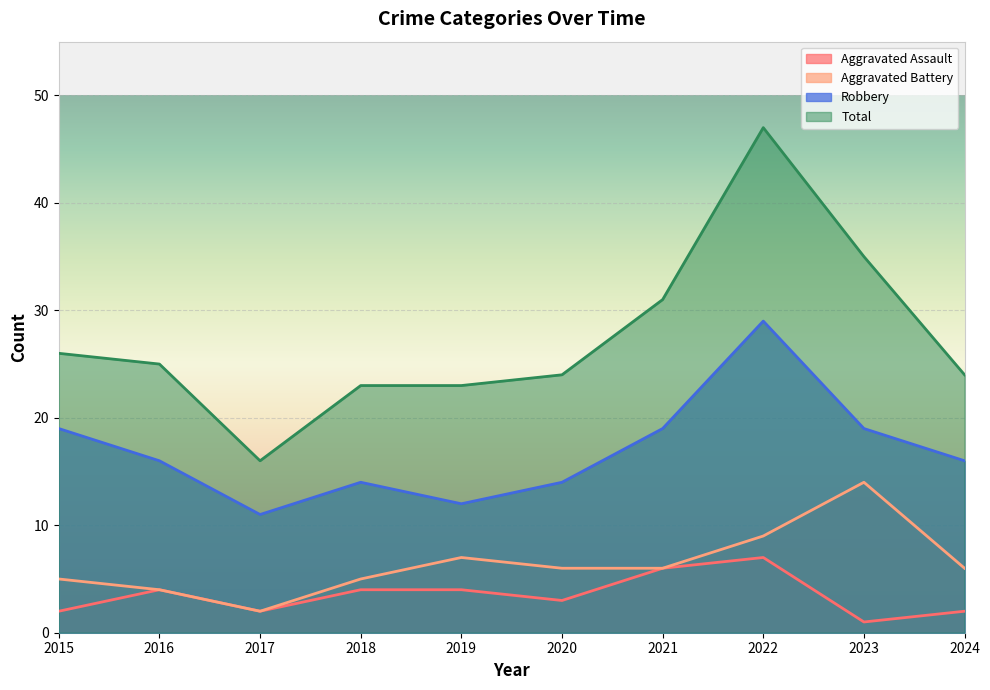

Reading left to right, extract all data points from this chart.

Aggravated Assault: 2015=2	2016=4	2017=2	2018=4	2019=4	2020=3	2021=6	2022=7	2023=1	2024=2
Aggravated Battery: 2015=5	2016=4	2017=2	2018=5	2019=7	2020=6	2021=6	2022=9	2023=14	2024=6
Robbery: 2015=19	2016=16	2017=11	2018=14	2019=12	2020=14	2021=19	2022=29	2023=19	2024=16
Total: 2015=26	2016=25	2017=16	2018=23	2019=23	2020=24	2021=31	2022=47	2023=35	2024=24